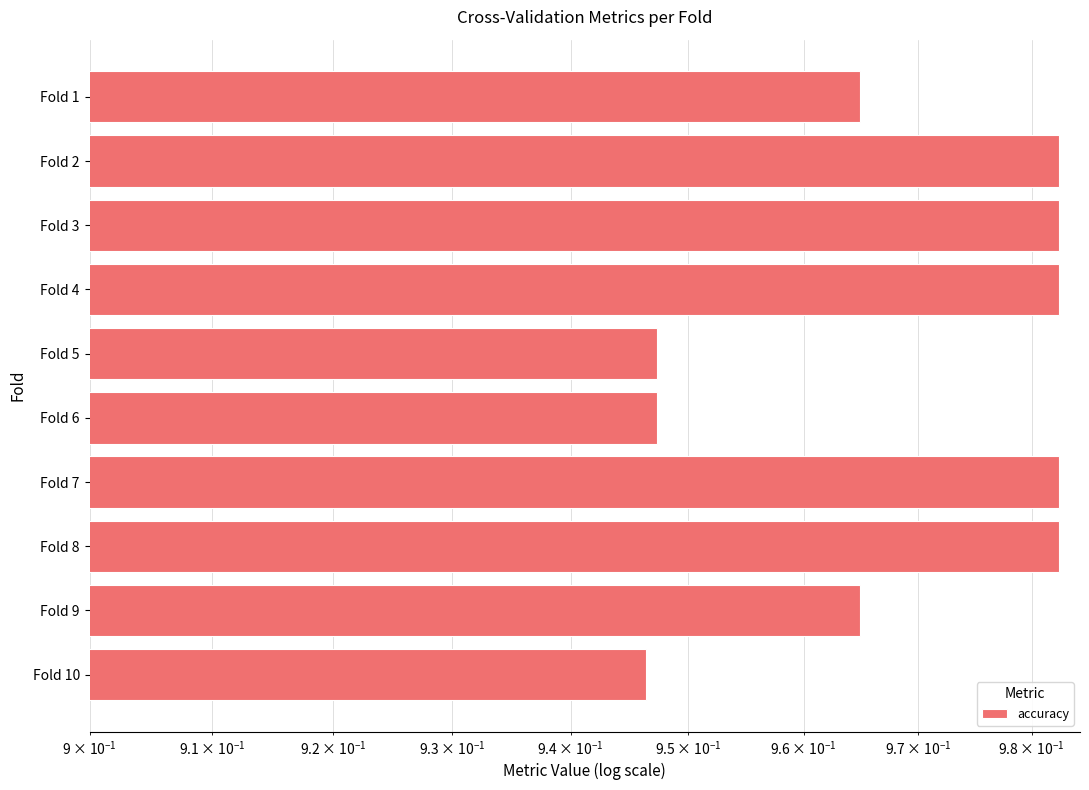

Reading left to right, extract all data points from this chart.

1.0	1.0	1.0	1.0	0.9	0.9	1.0	1.0	1.0	0.9